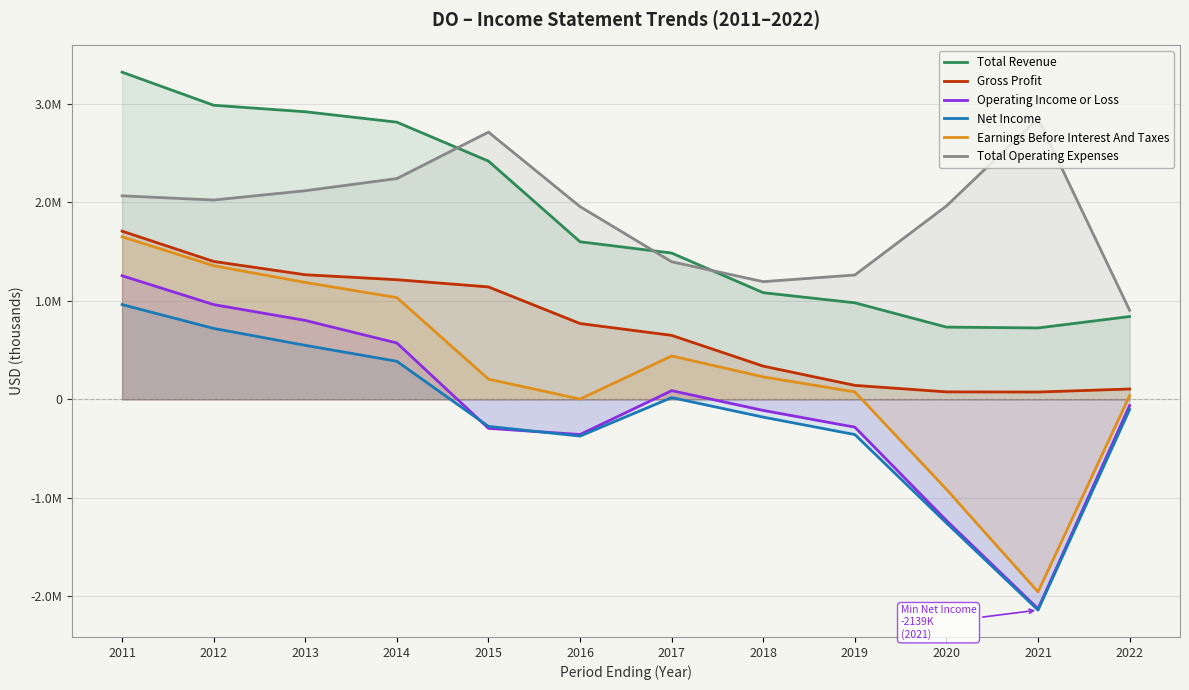

Reading left to right, list all the values displayed in this chart.

Total Revenue: 2011=3322400	2012=2986500	2013=2920400	2014=2814700	2015=2419400	2016=1600300	2017=1485700	2018=1083200	2019=980600	2020=733700	2021=725400	2022=841300
Gross Profit: 2011=1707900	2012=1400500	2013=1265500	2014=1215000	2015=1141800	2016=770100	2017=650000	2018=337500	2019=142200	2020=76200	2021=74500	2022=105300
Operating Income or Loss: 2011=1255400	2012=962400	2013=801600	2014=572600	2015=-294100	2016=-356900	2017=88500	2018=-112200	2019=-282300	2020=-1230100	2021=-2126100	2022=-63400
Net Income: 2011=962500	2012=720500	2013=548700	2014=387000	2015=-274300	2016=-372500	2017=18300	2018=-180300	2019=-357200	2020=-1254900	2021=-2139300	2022=-103200
Earnings Before Interest And Taxes: 2011=1651000	2012=1357200	2013=1187200	2014=1033700	2015=205800	2016=3400	2017=440800	2018=228400	2019=76400	2020=-913400	2021=-1954800	2022=38300
Total Operating Expenses: 2011=2067000	2012=2024100	2013=2118800	2014=2242100	2015=2713500	2016=1957200	2017=1397200	2018=1195400	2019=1263000	2020=1963700	2021=2851500	2022=904700